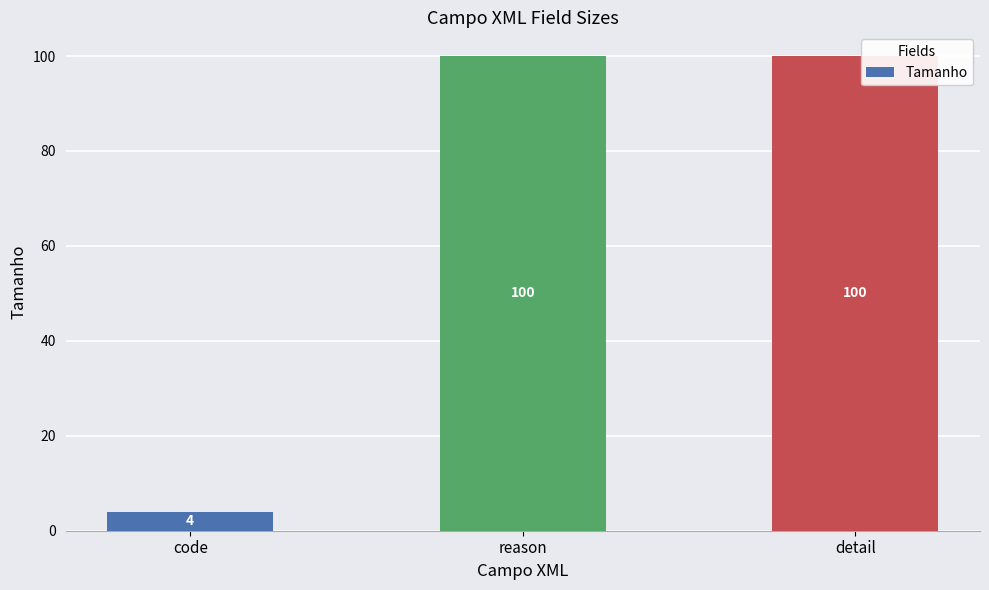

Where is the data nearest to the value 52?

code